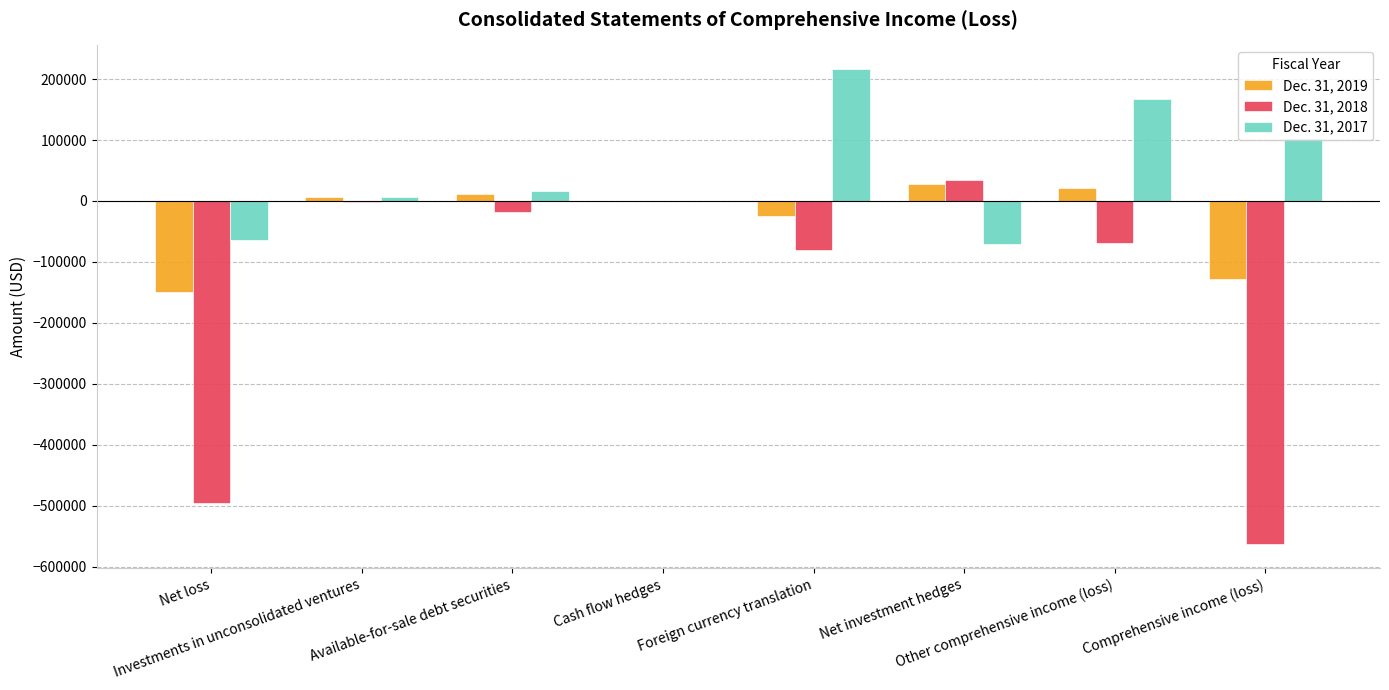

What is the total value across all series at Net loss?

-708703